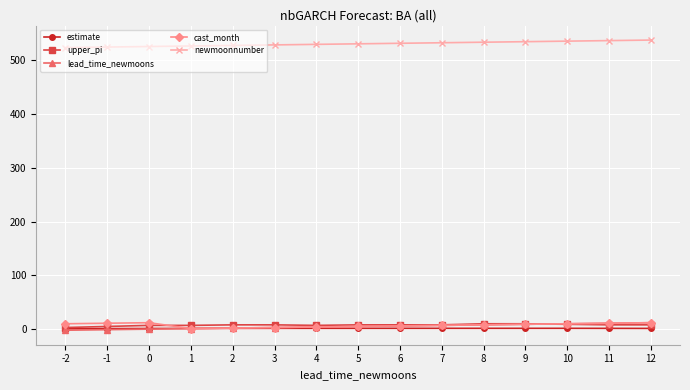

True or false: newmoonnumber and estimate cross at least once.

False